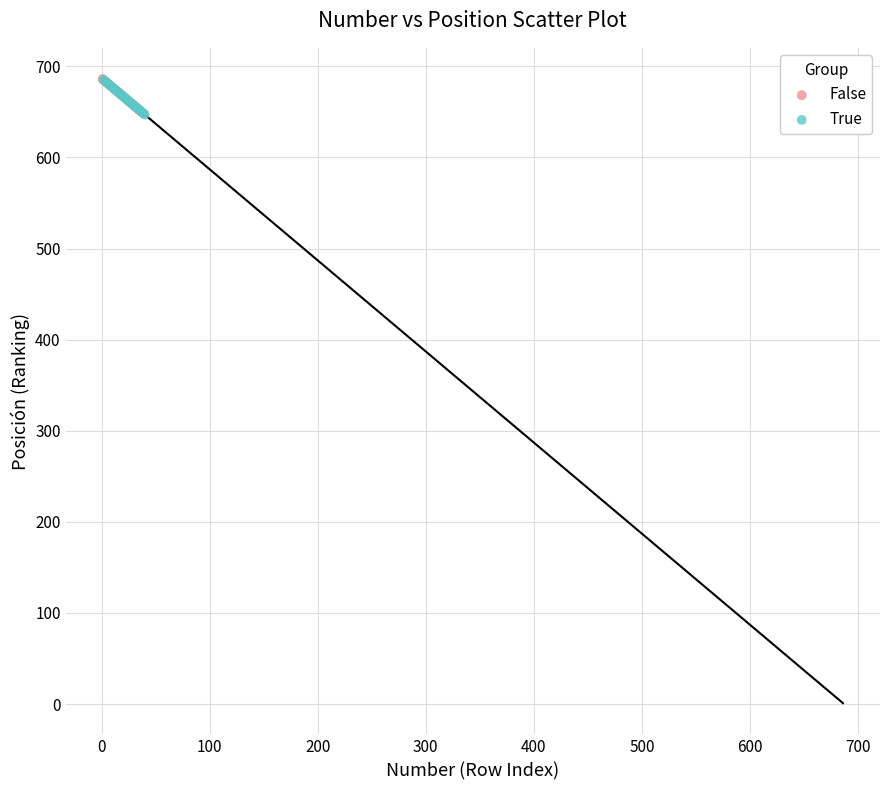

What are all the series names shown in the legend?

False, True